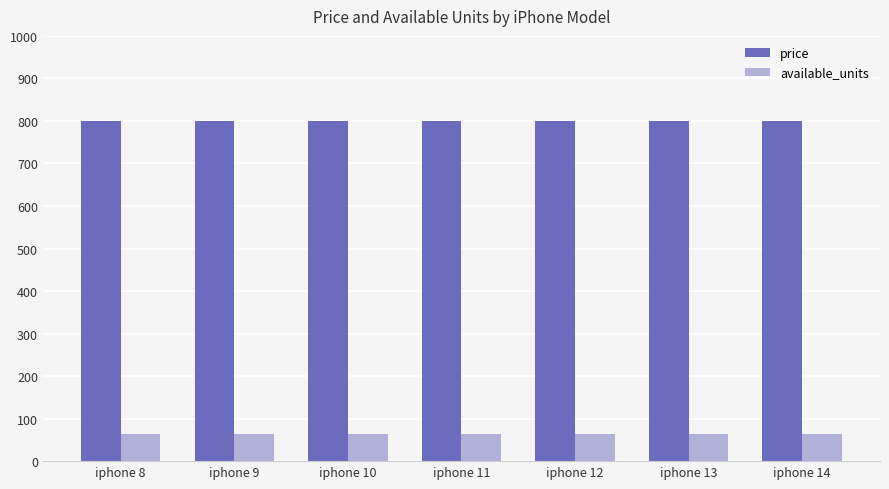

What is the average value of the price series?

800